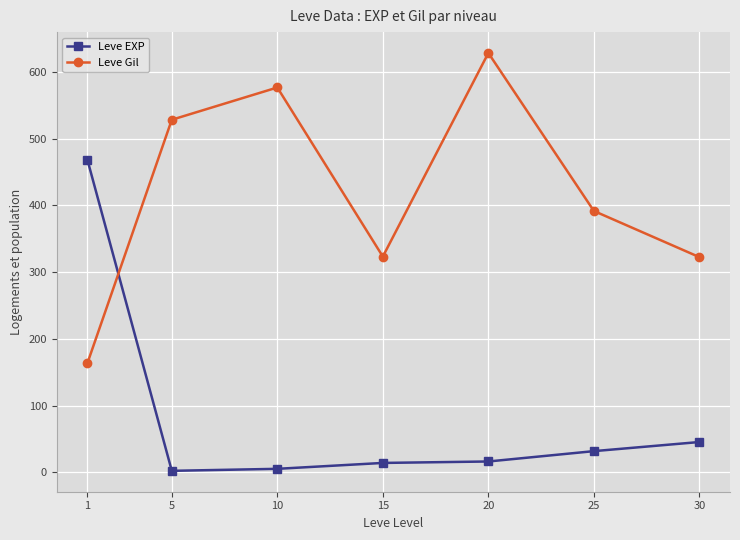

Rank the series by their maximum value, from highest to lowest.

Leve Gil, Leve EXP